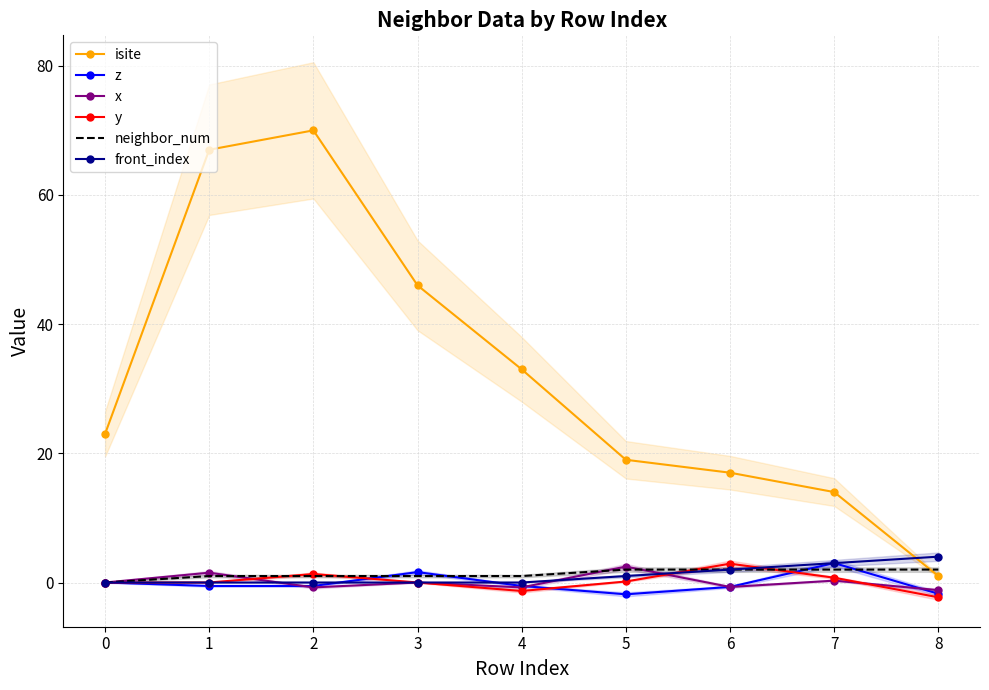

What is the total value across all series at 6?

22.5